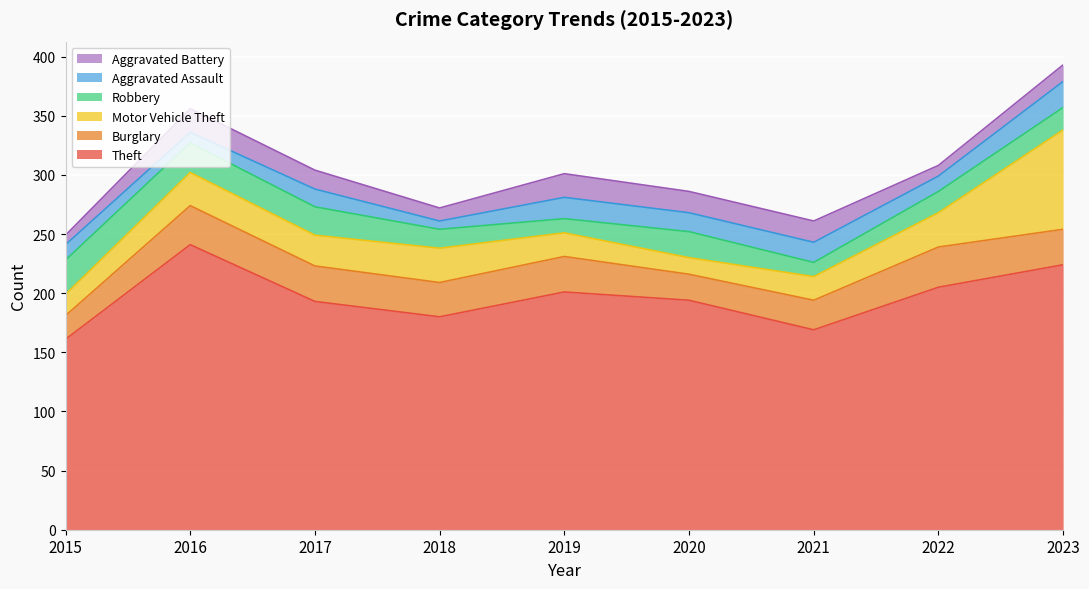

What are all the series names shown in the legend?

Aggravated Battery, Aggravated Assault, Robbery, Motor Vehicle Theft, Burglary, Theft